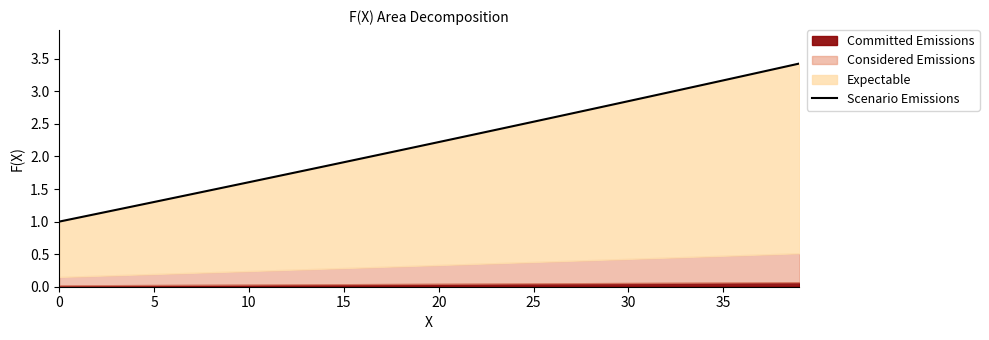

The value at 27 is 1.2. True or false?

False